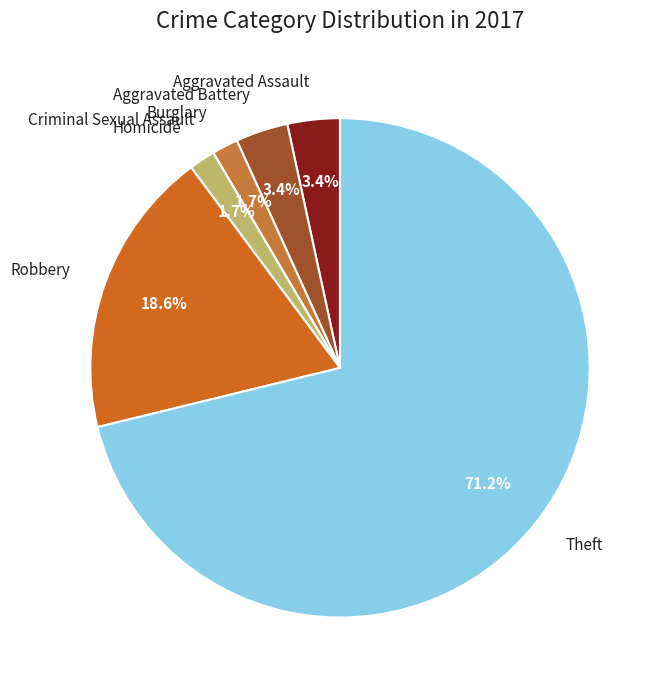

What is the largest slice in the pie chart?

Theft